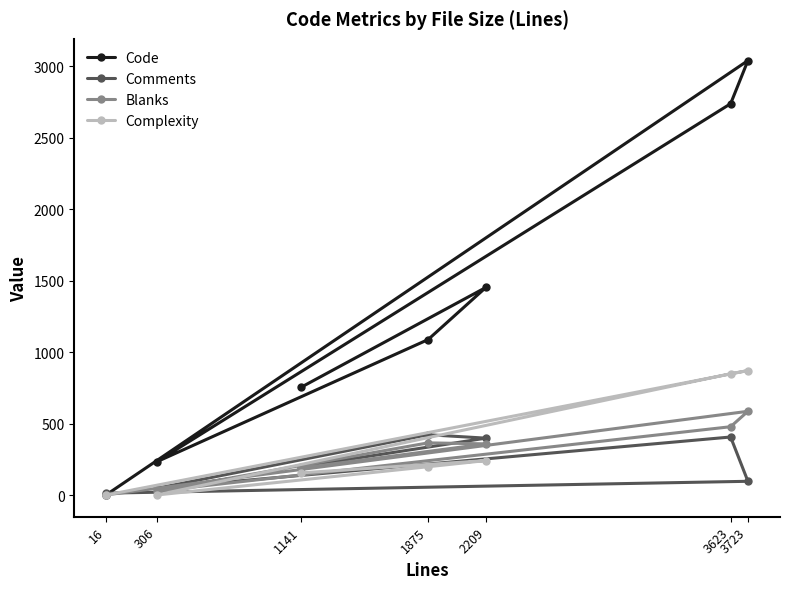

Where is Code nearest to the value 1521?

2209